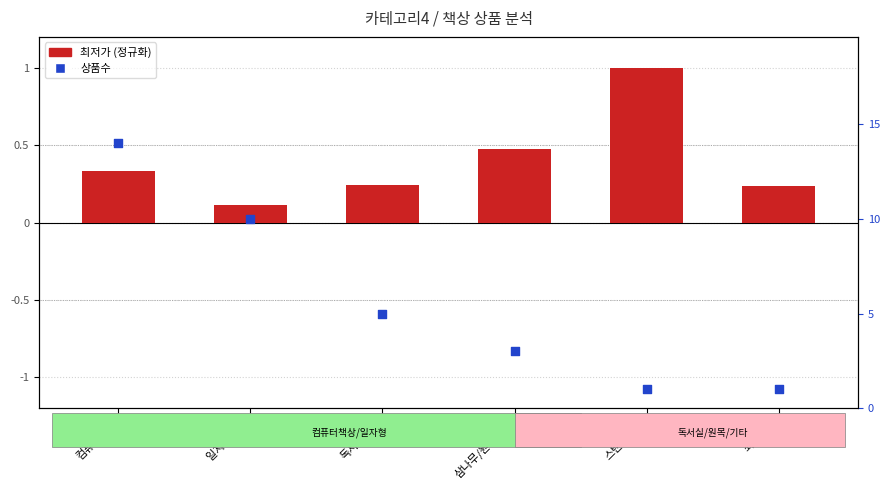

Which series contains the lowest Y value?

최저가 (정규화)